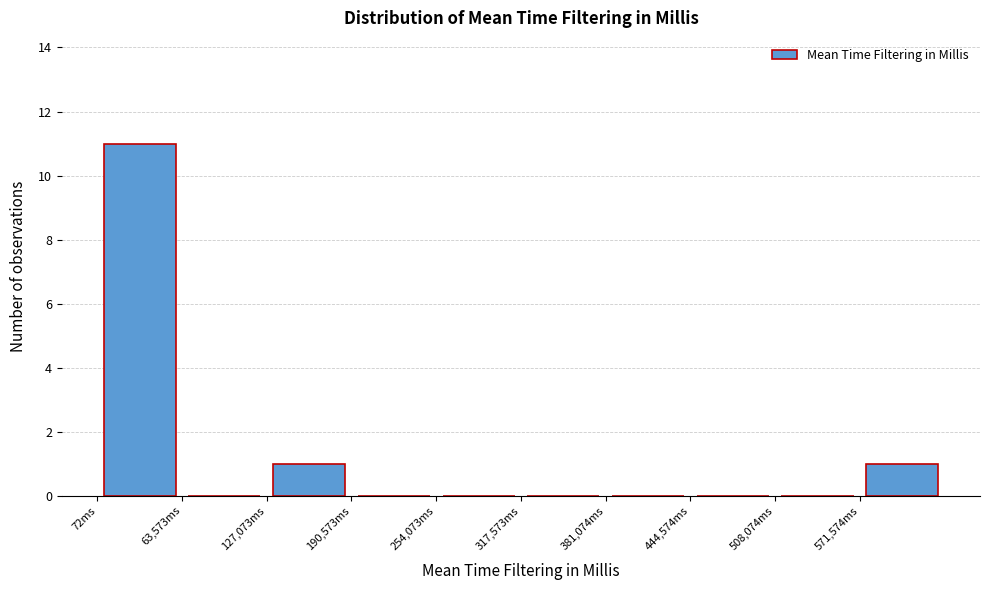

How tall is the bar that spans 0 to 60000 on the x-axis? Neither the bar edges nor the heights are printed on the chart, so give them approximately, as read against the axes.

11